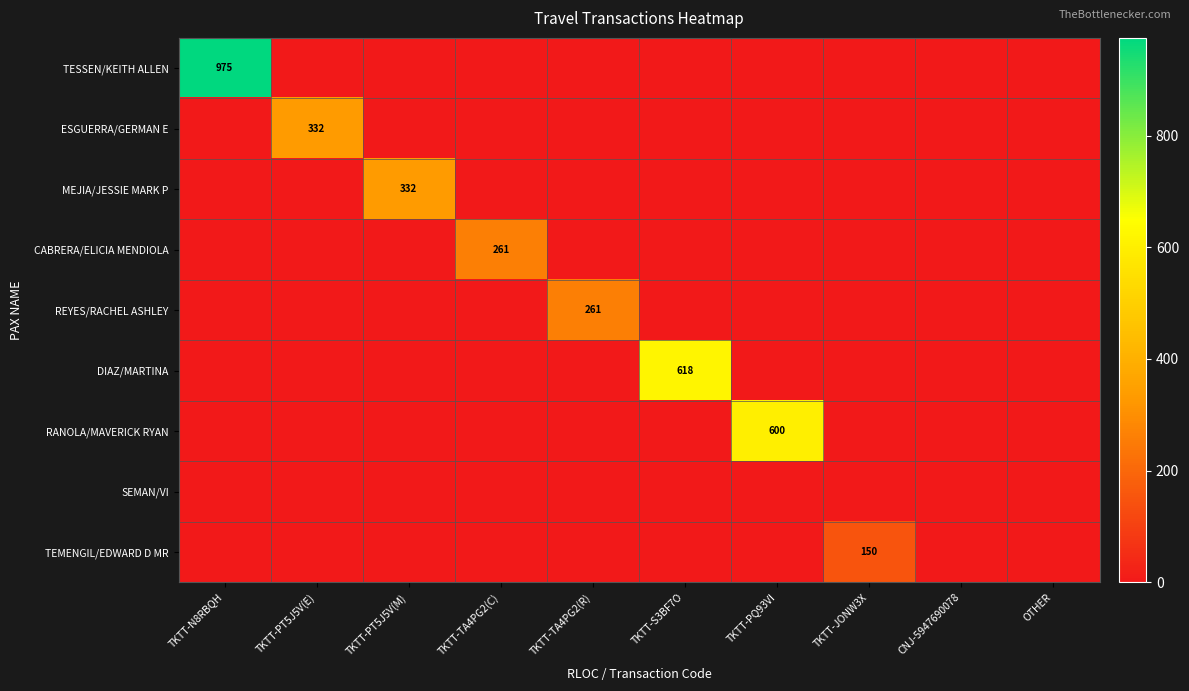

True or false: REYES/RACHEL ASHLEY has a value of 427 at TKTT-TA4PG2(R).

False